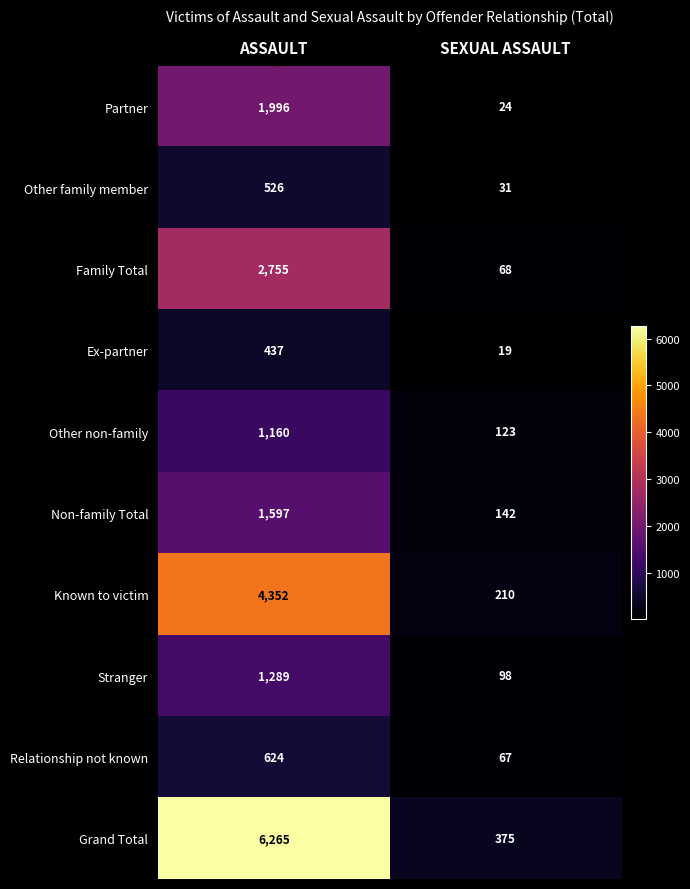

At which category does the chart reach its minimum across all series?

SEXUAL ASSAULT